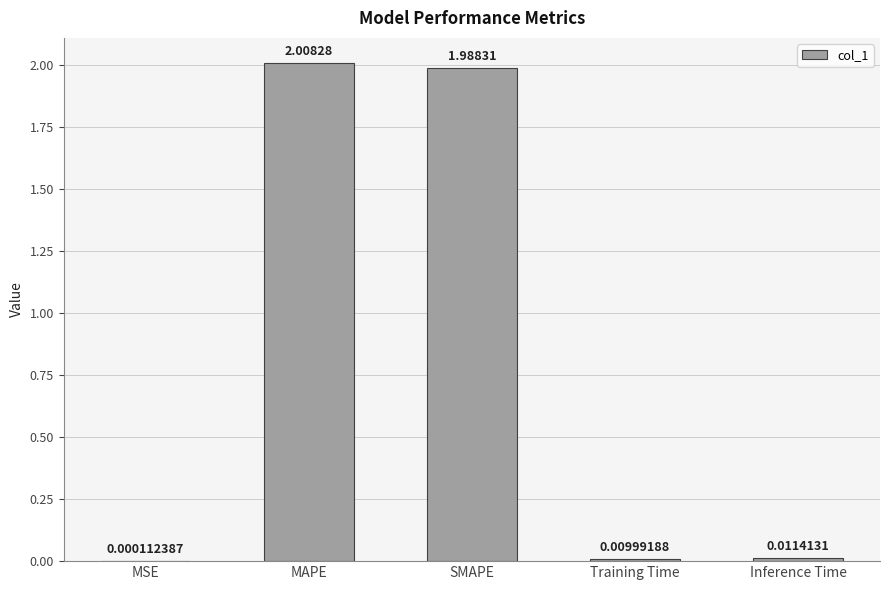

Which label corresponds to the largest value in the chart?

MAPE